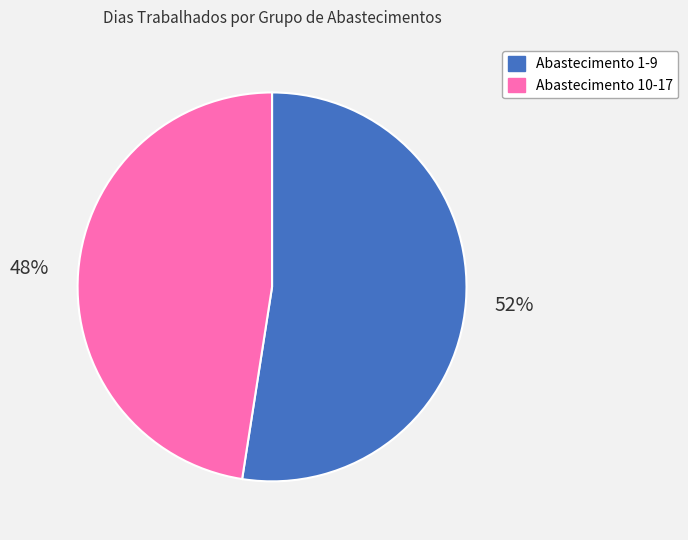

To the nearest percent, what is the average slice percentage?

50%